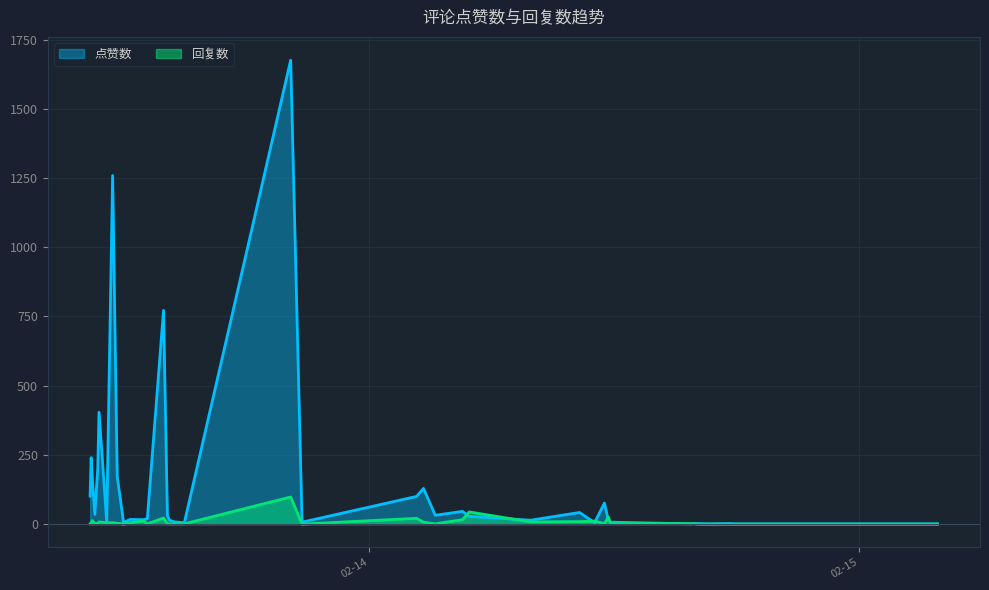

What is the sum of the 回复数 values at 0 and 34?

98